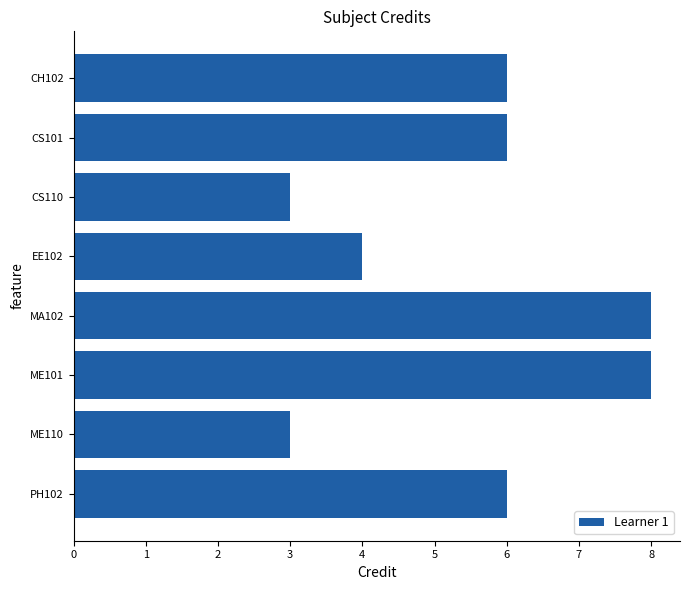

The chart shows a value of 1 at ME110. True or false?

False